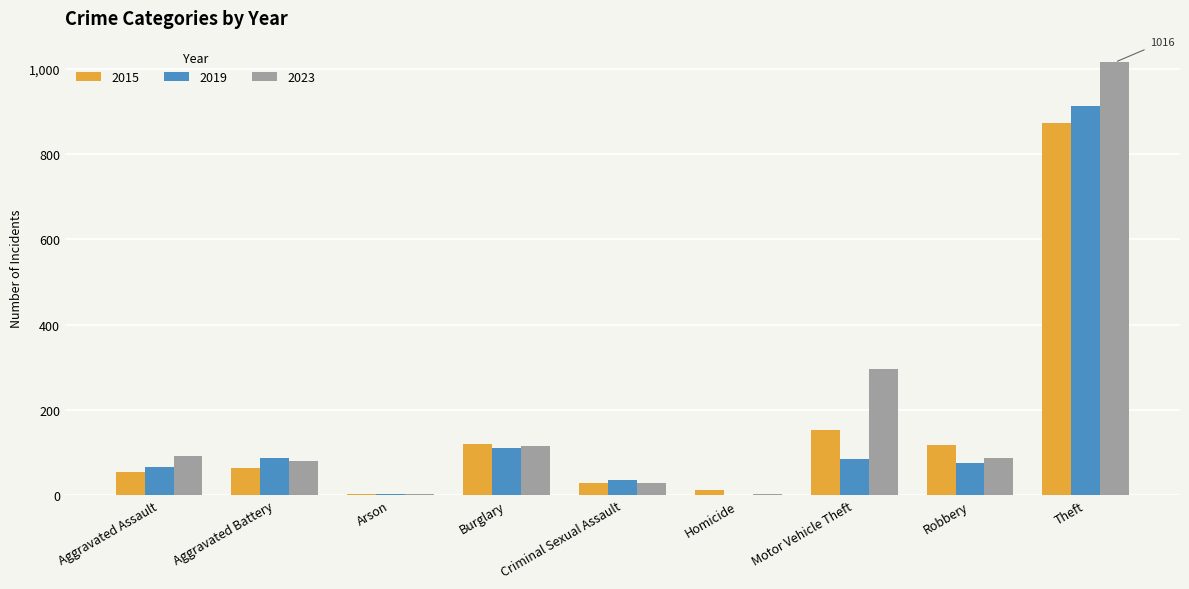

How many data points does each series have?

9